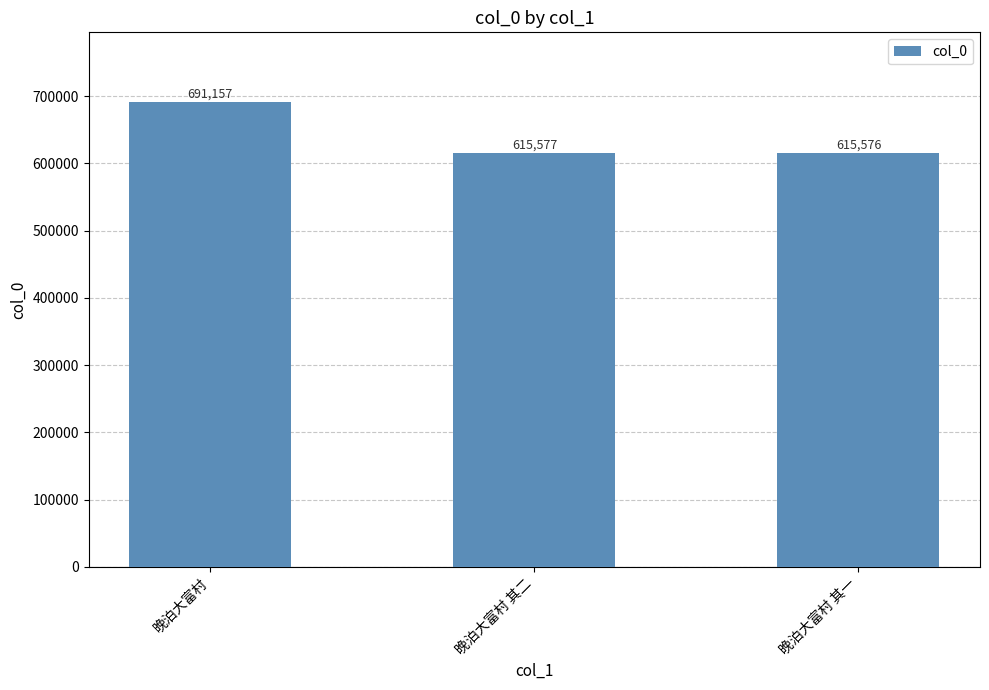

True or false: the data shows 615577 at 晚泊大富村 其二.

True